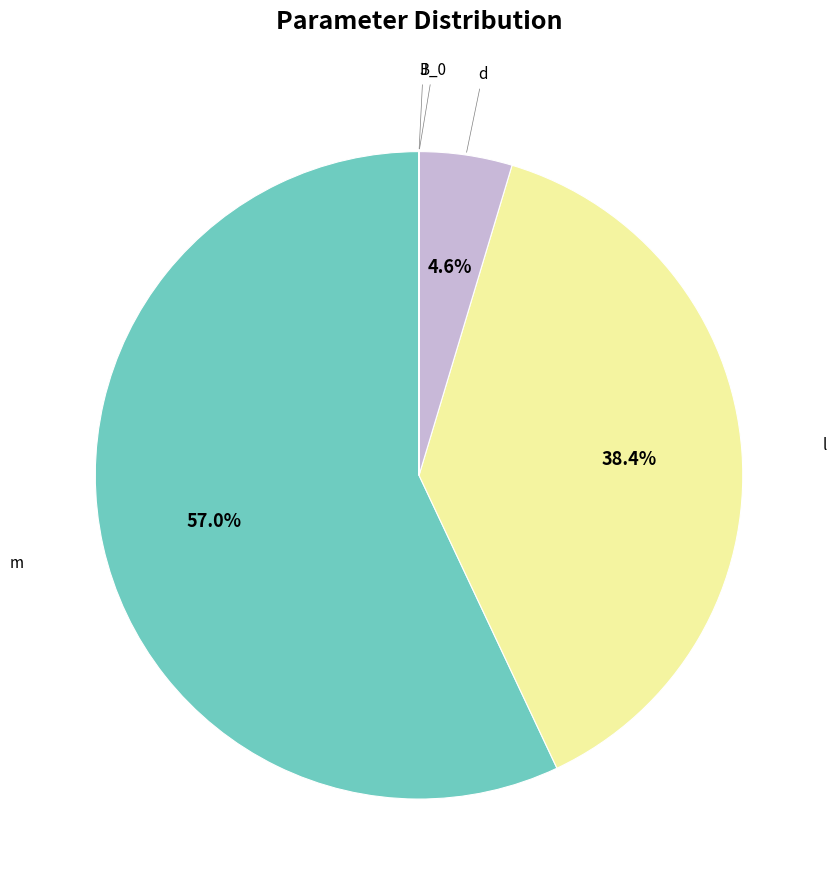

Which slice is the largest?

m